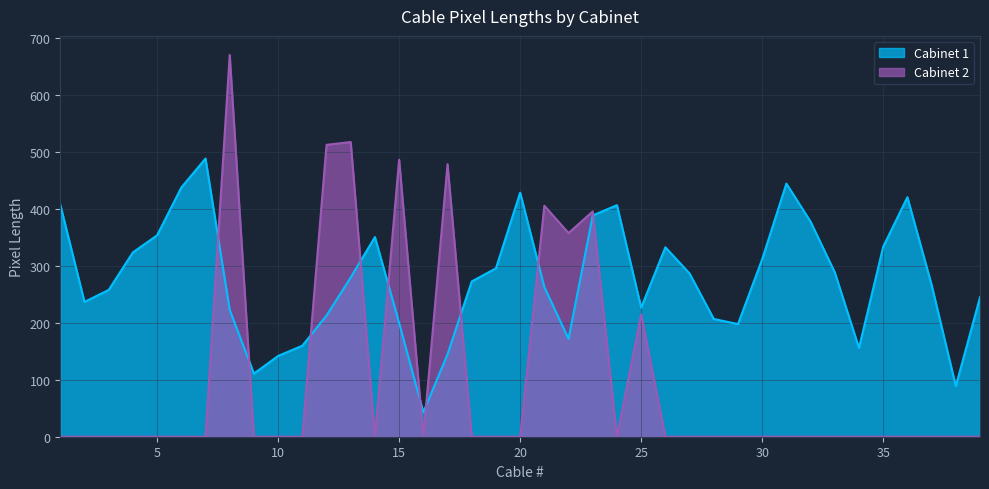

How many interior local peaks does the Cabinet 1 series have?

7